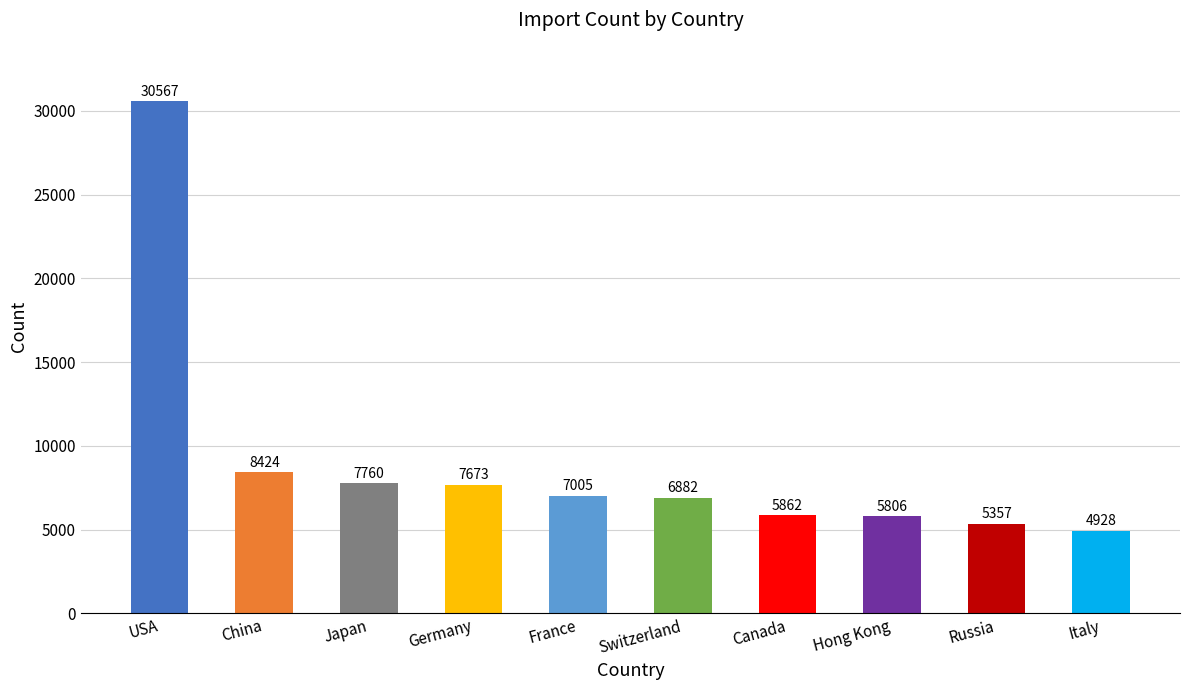

What is the difference between the maximum and minimum values?

25639